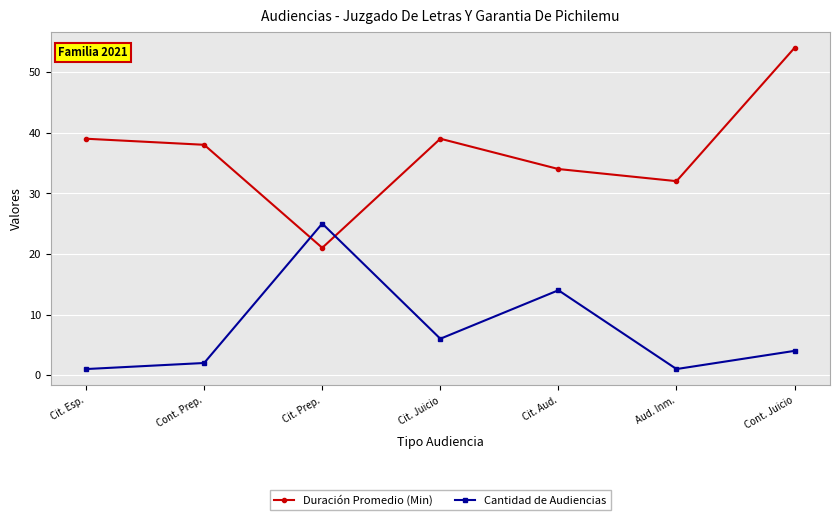

Which series has the widest spread of values?

Duración Promedio (Min)